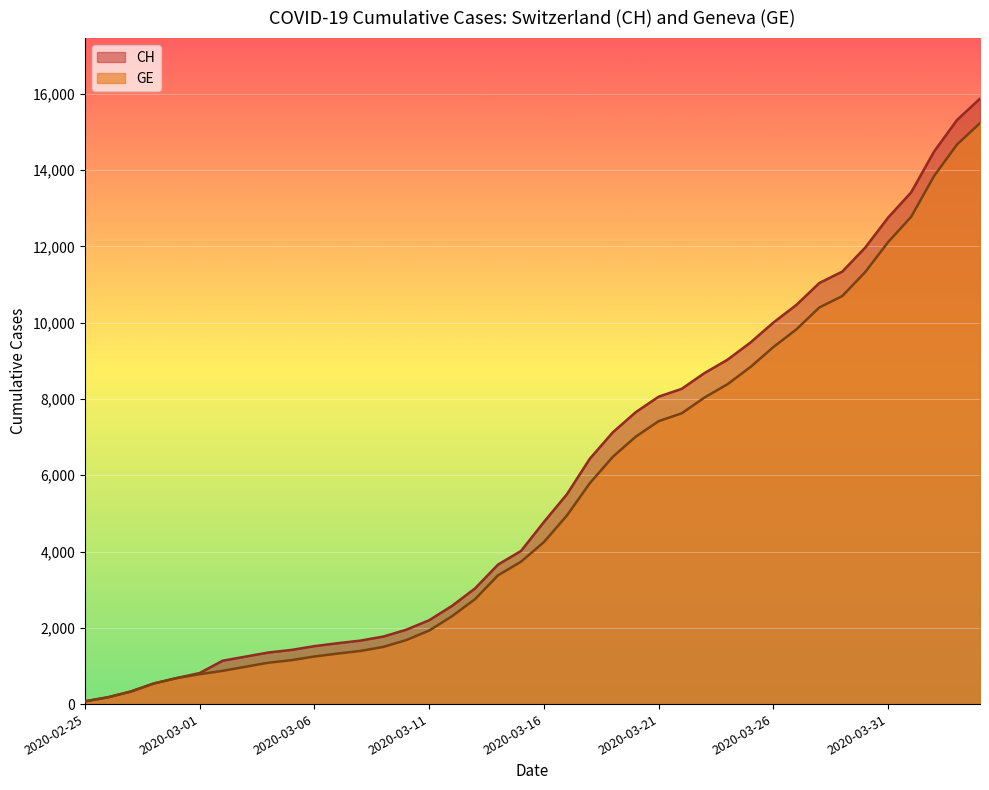

What is the label of the 5th point from the right?

2020-03-31